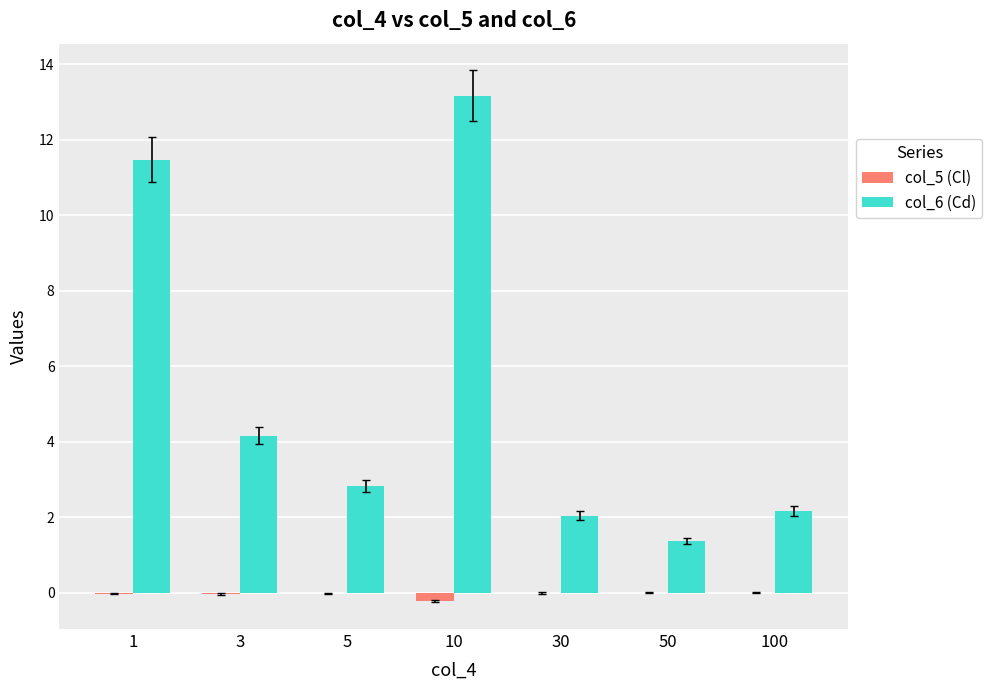

What is the greatest value displayed?

13.2